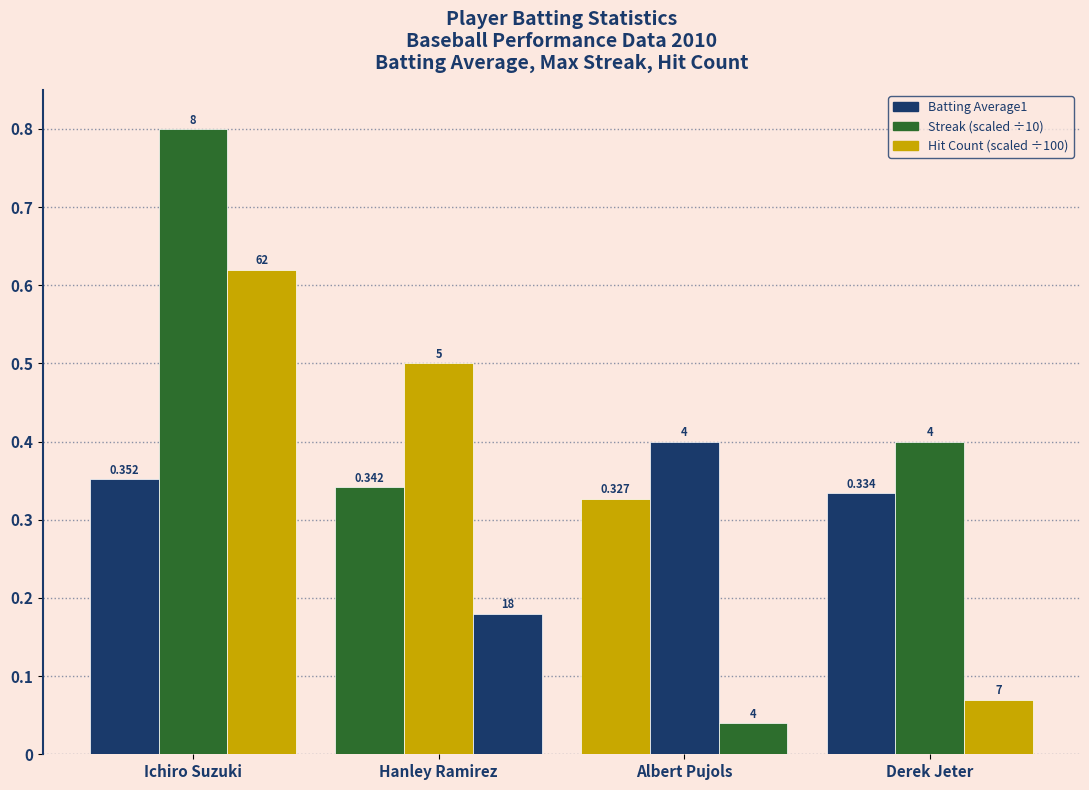

Does the chart contain stacked bars?

No